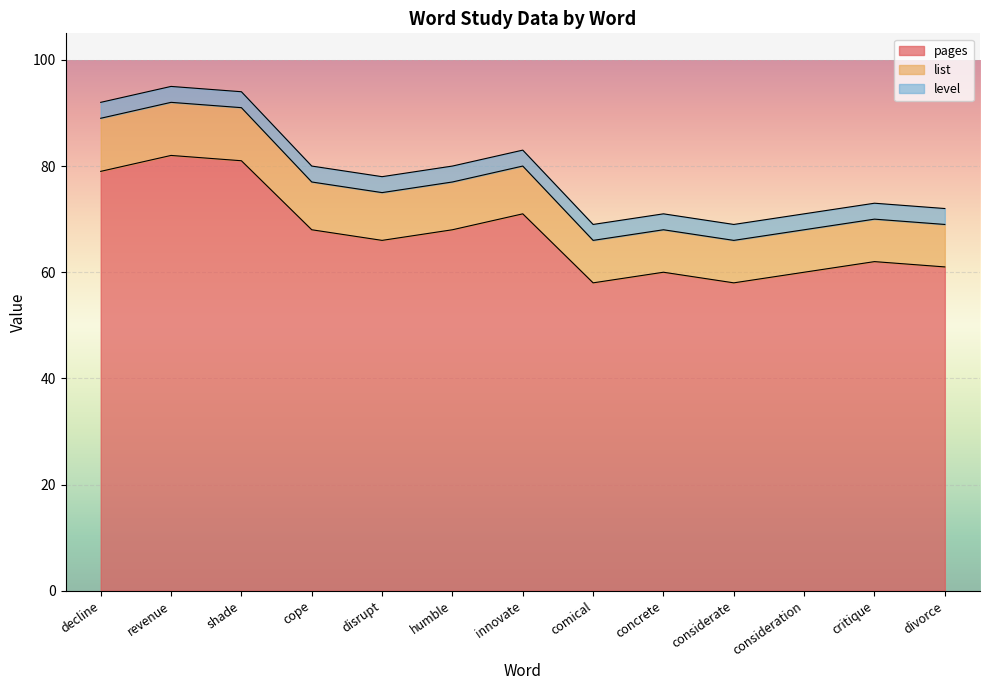

Which has a higher value, decline or divorce?

decline